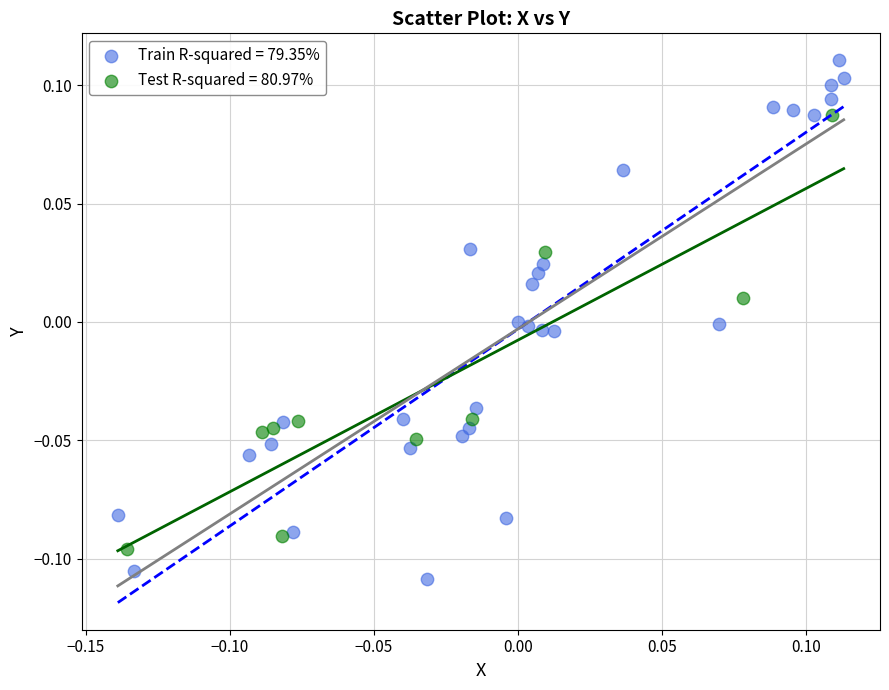

What are all the series names shown in the legend?

Train R-squared = 79.35%, Test R-squared = 80.97%